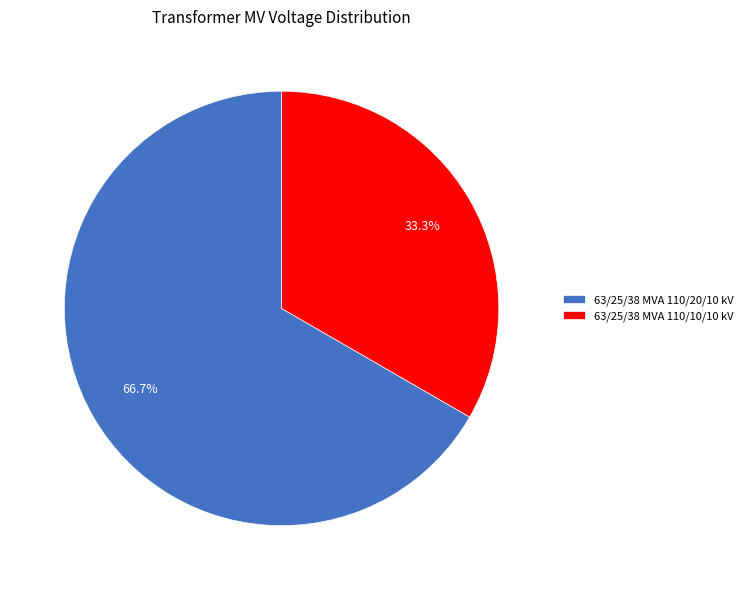

The 63/25/38 MVA 110/20/10 kV slice represents 67% of the pie. True or false?

True